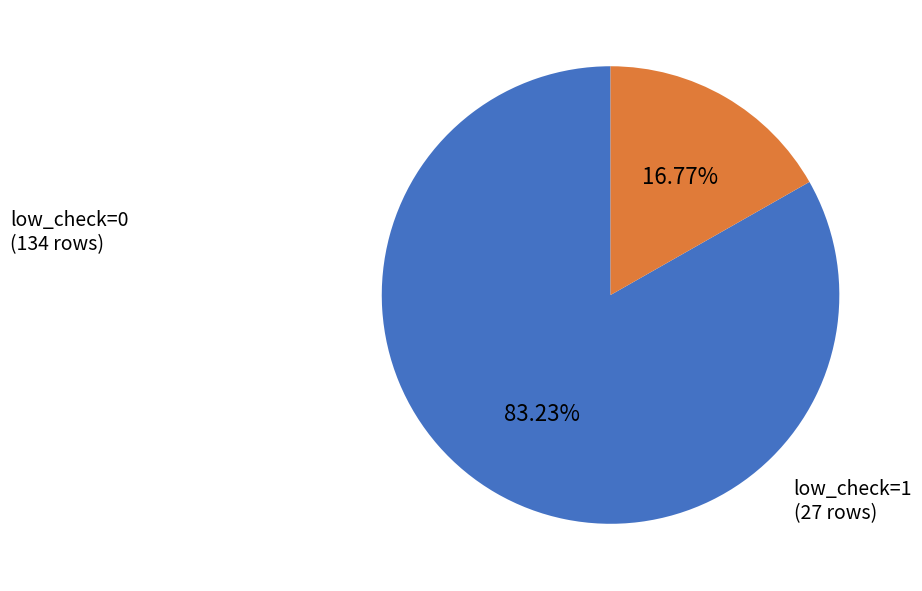

Count the number of slices in the pie.

2